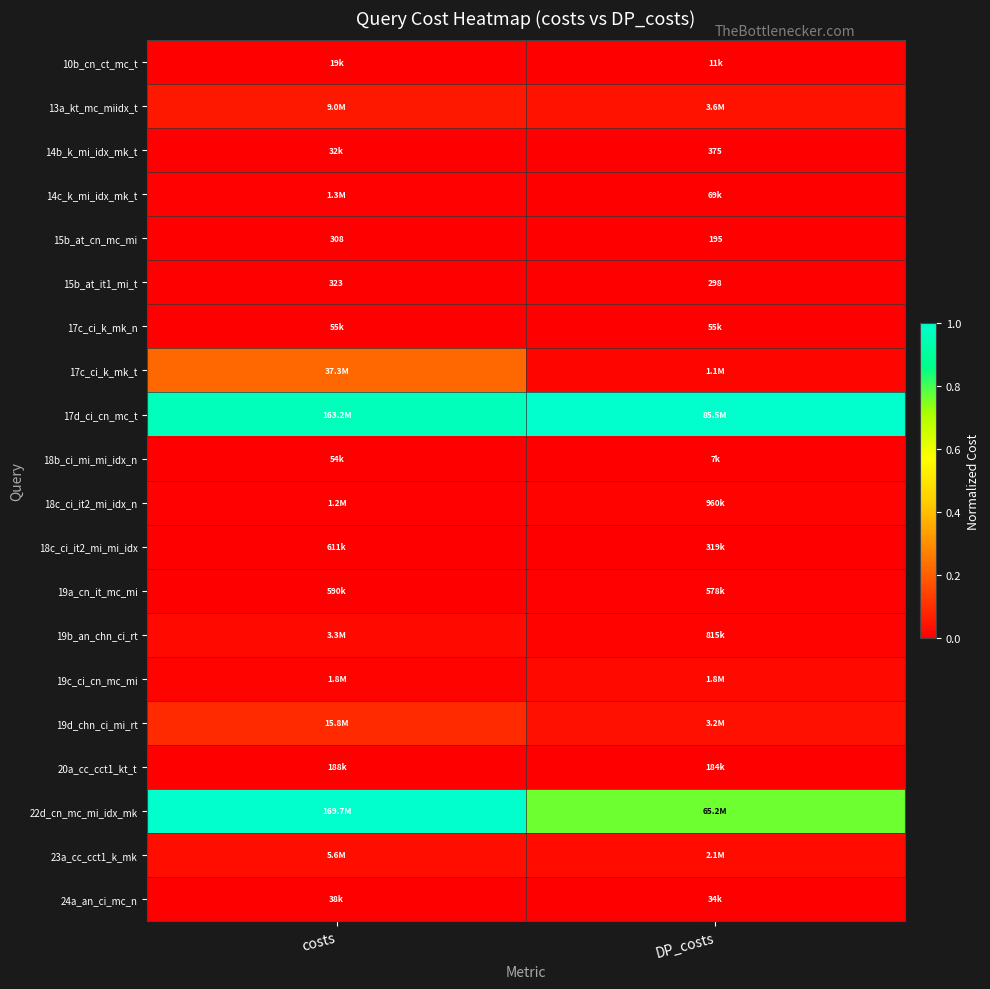

Rank the categories by 23a_cc_cct1_k_mk value from lowest to highest.

DP_costs, costs